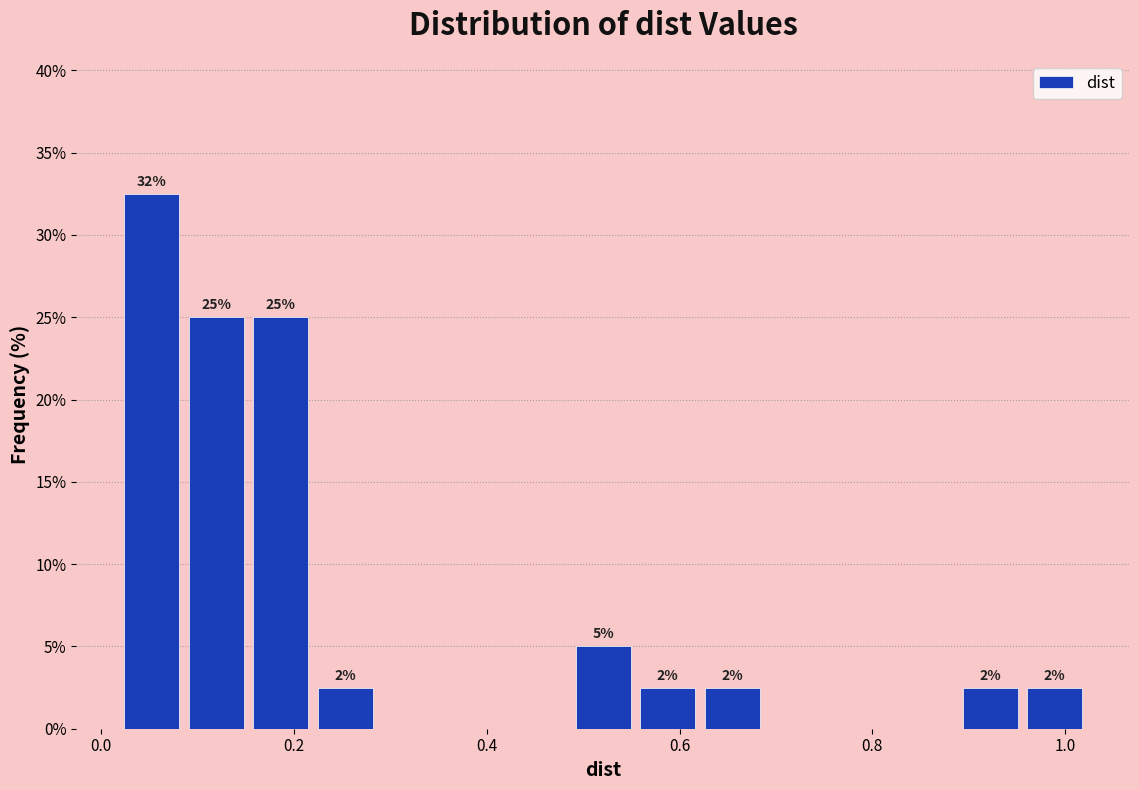

Read against the x-axis, roughly where is the centre of the tallest bar?

0.06